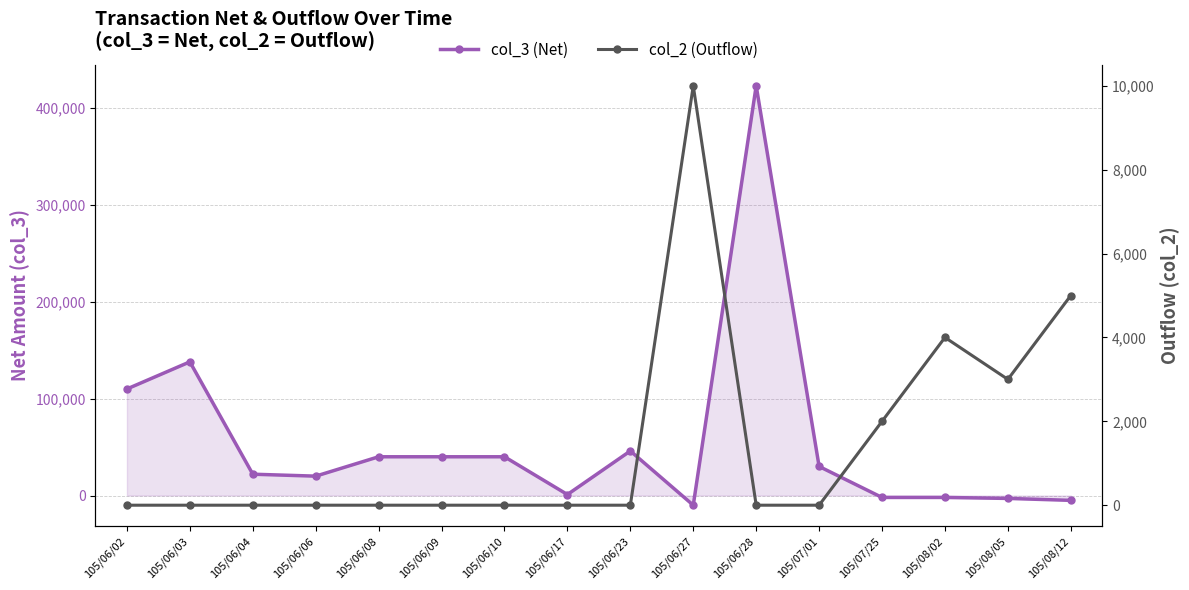

What position from the left is 105/06/23?

9